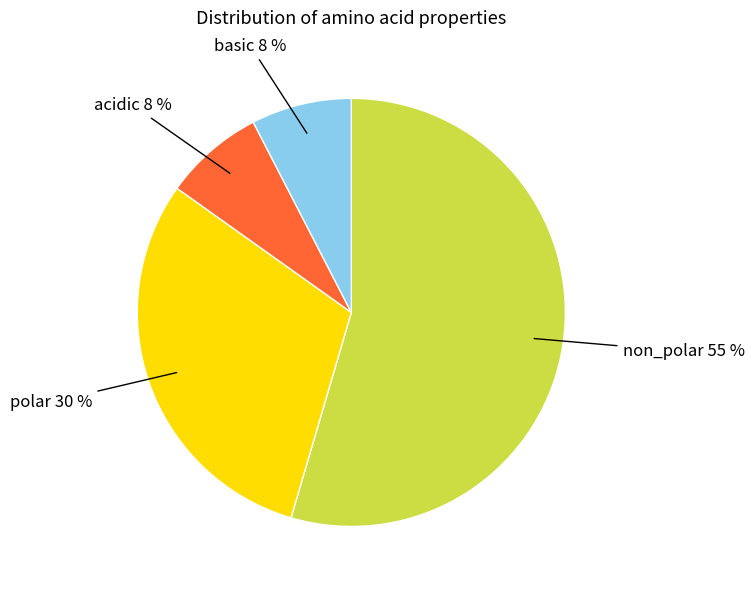

Is acidic the majority of the pie?

No